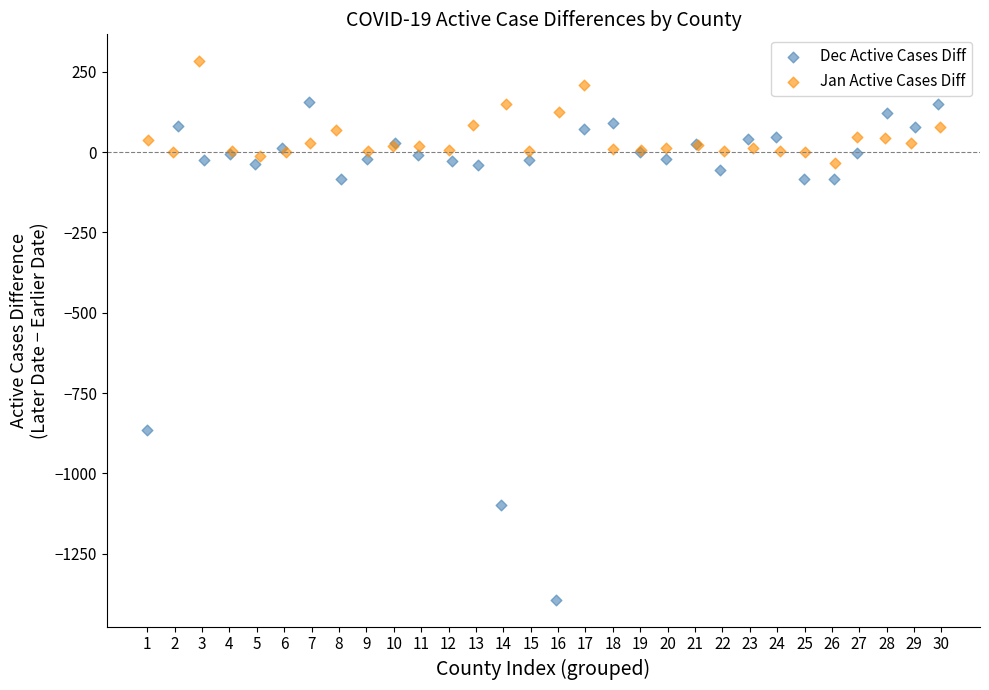

Which series reaches the minimum Y coordinate?

Dec Active Cases Diff